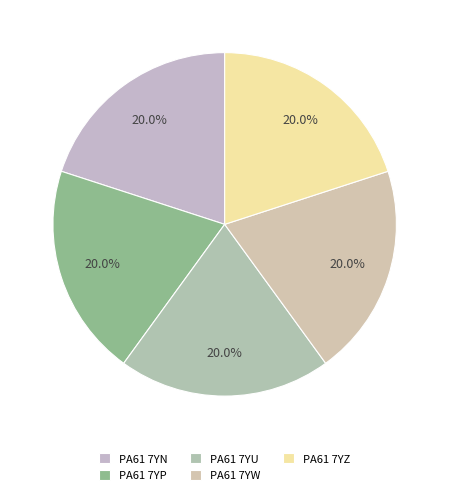

Approximately how many times larger is the value at PA61 7YW compared to PA61 7YZ?

1.0